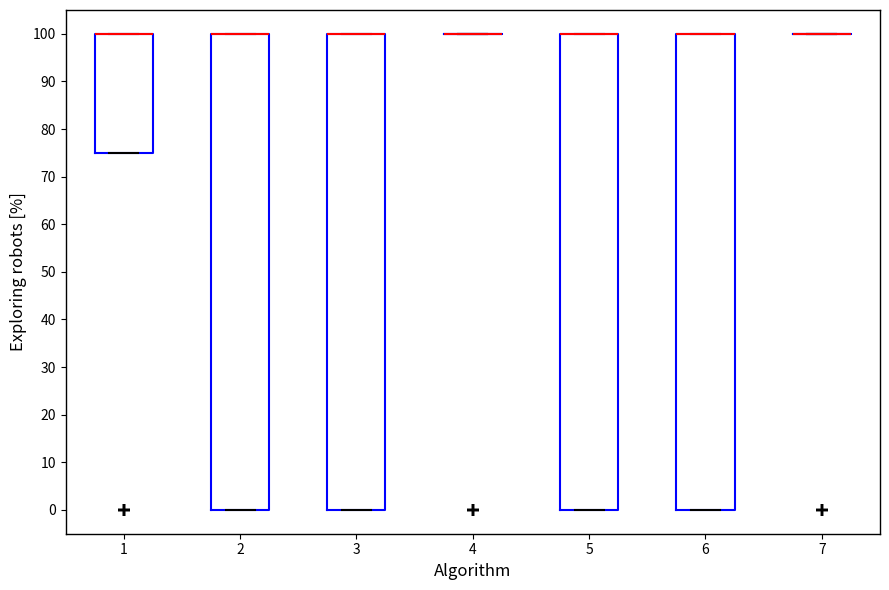

Where is the lower edge of the box at x = 2 on the y-axis? The values are not printed on the chart, so give them approximately, as read against the axis.

0